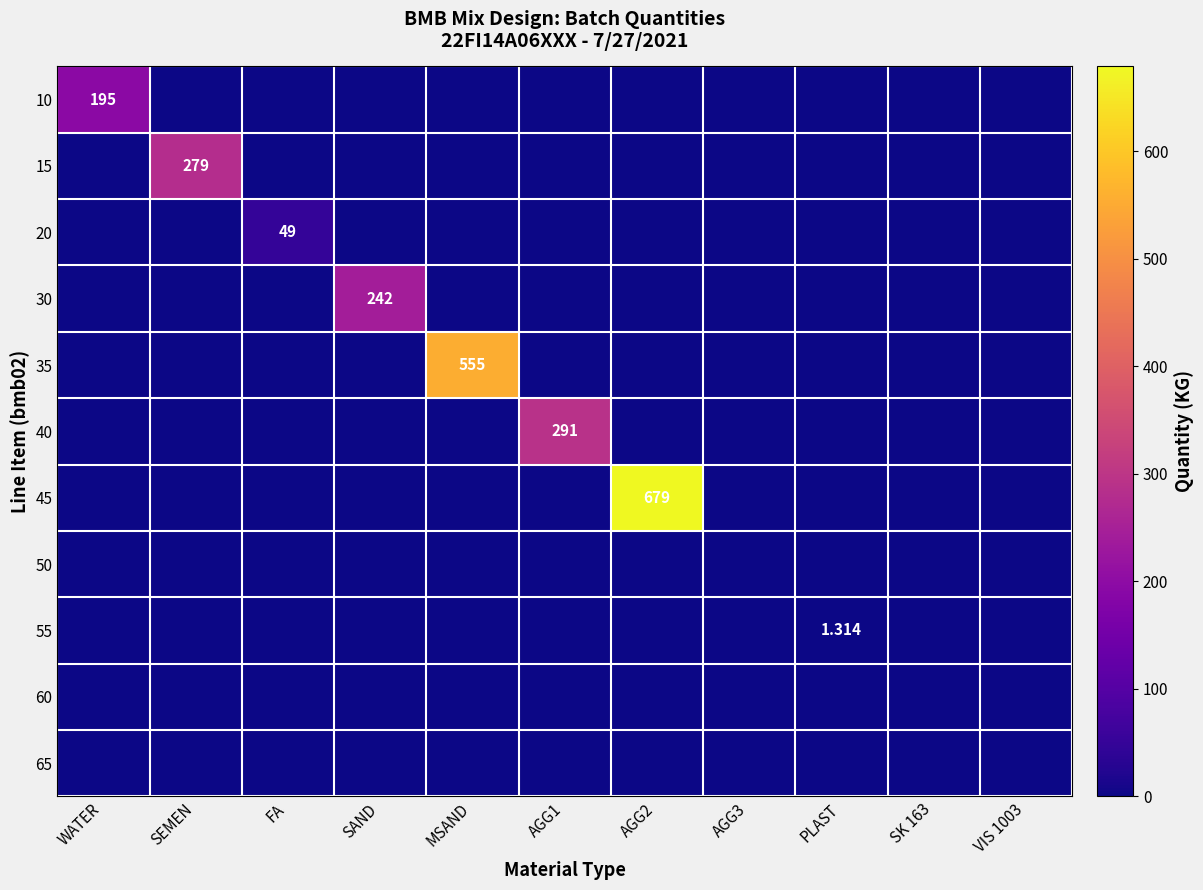

At how many categories does at least one series exceed 248?

4